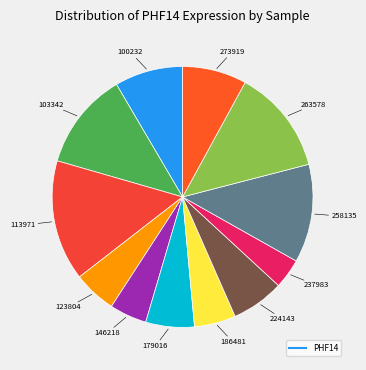

Rank the categories by value from lowest to highest.

237983, 146218, 186481, 123804, 179016, 224143, 273919, 100232, 103342, 258135, 263578, 113971